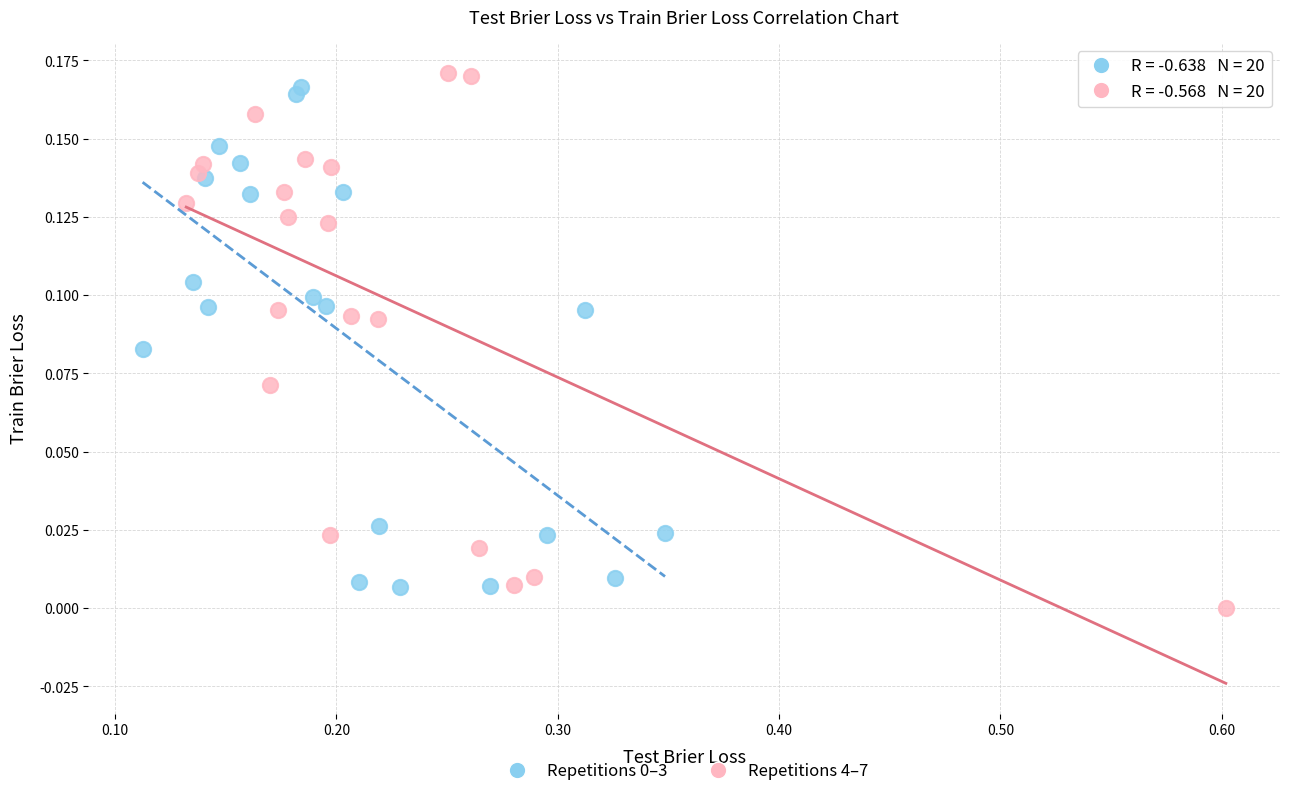

Which series reaches the minimum Y coordinate?

Repetitions 4–7